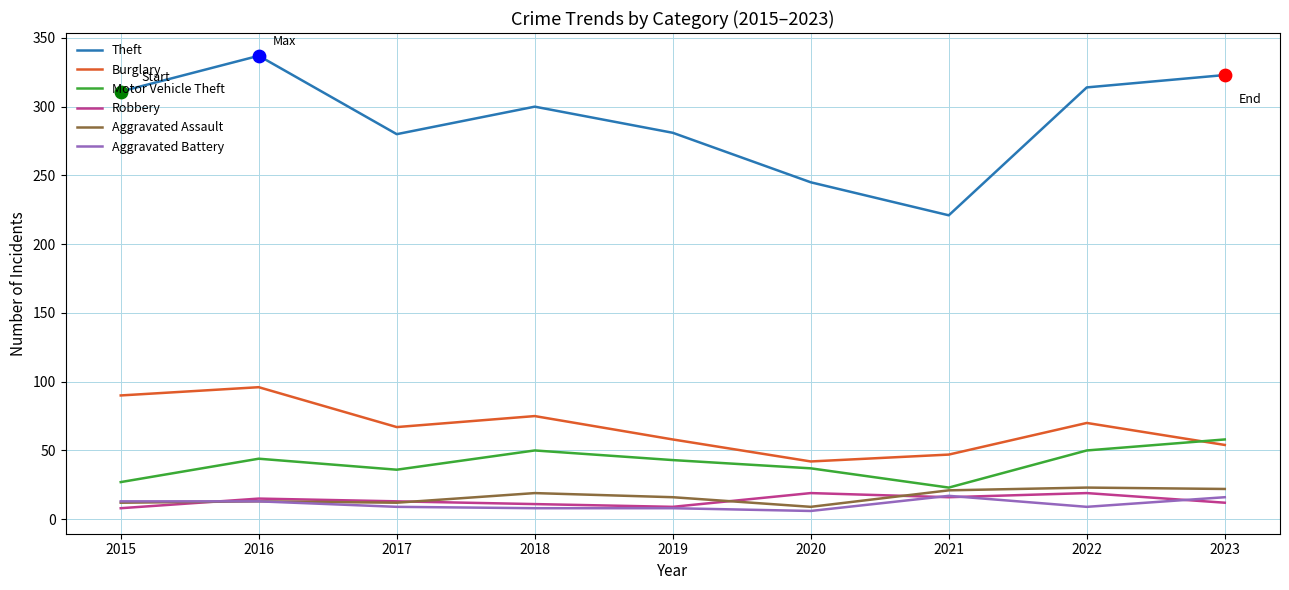

Which series has the widest spread of values?

Theft